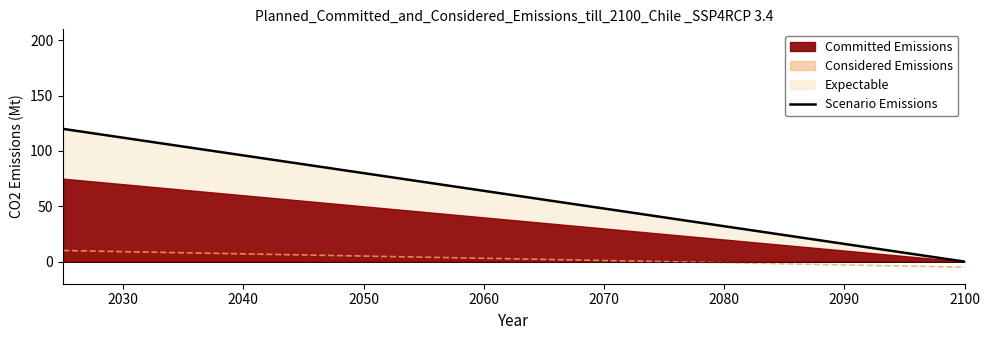

Reading right to left, list all the values displayed in this chart.

0.0	6.3	12.6	18.9	25.3	31.6	37.9	44.2	50.5	56.8	63.2	69.5	75.8	82.1	88.4	94.7	101.1	107.4	113.7	120.0